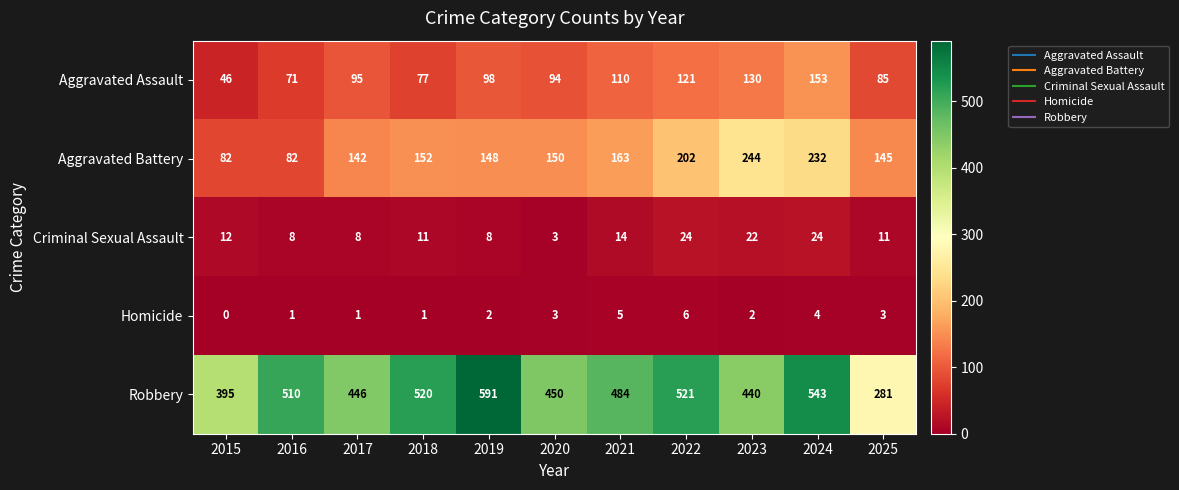

What is the difference between the highest and lowest values at 2022?

515